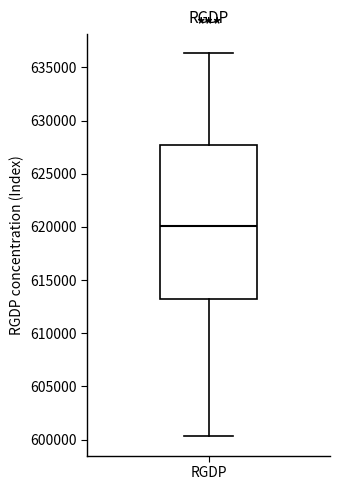

Read this box plot against the y-axis: the position of the median line, the range covered by the box, and the ends of both whiskers. The values are not printed on the chart, so give them approximately, as read against the axis.

median 620000, box 613000 to 627500, whiskers 600500 to 636500